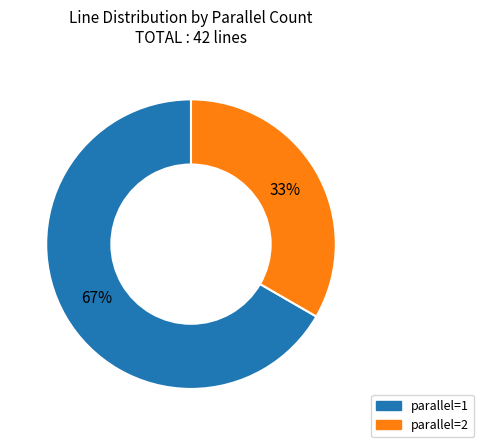

The parallel=1 slice represents 67% of the pie. True or false?

True